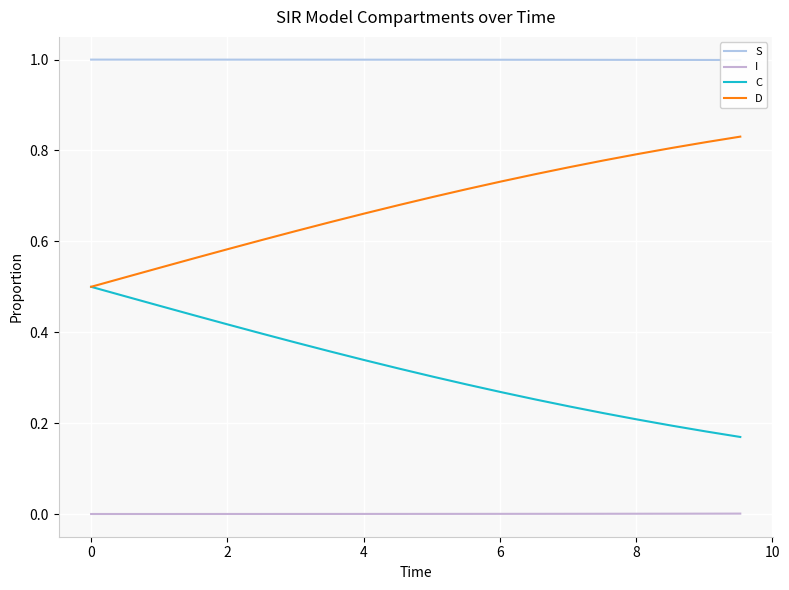

How many categories are shown in the chart?

20